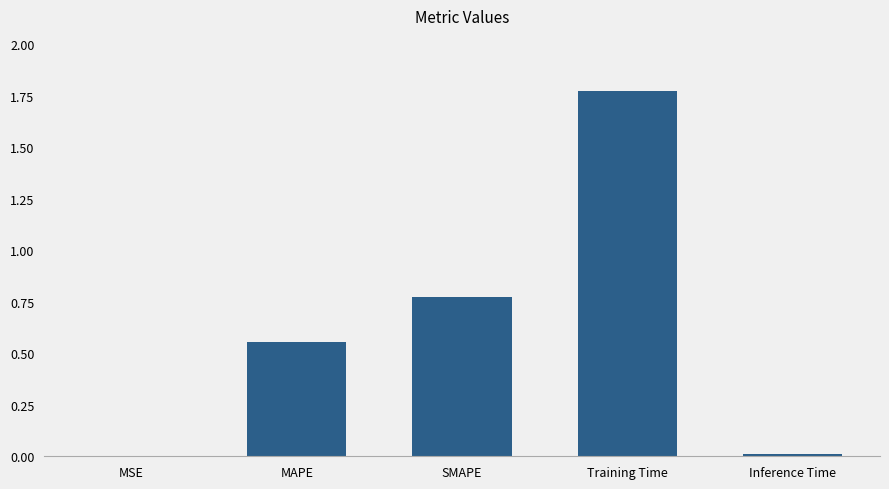

Which has a higher value, MAPE or Training Time?

Training Time